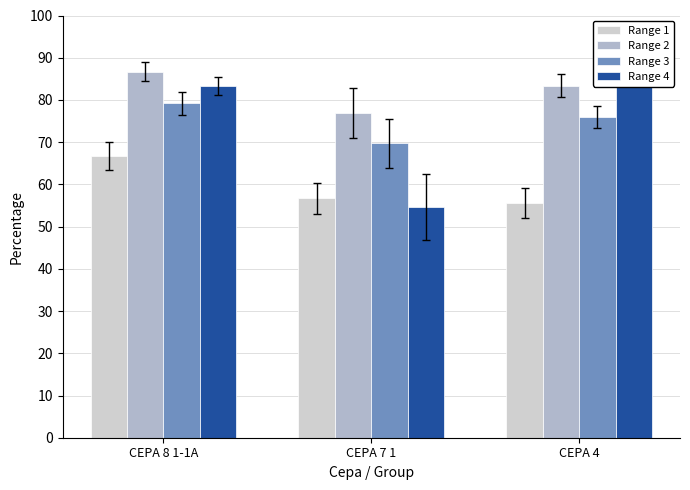

What is the sum of the Range 2 values at CEPA 8 1-1A and CEPA 4?

170.0